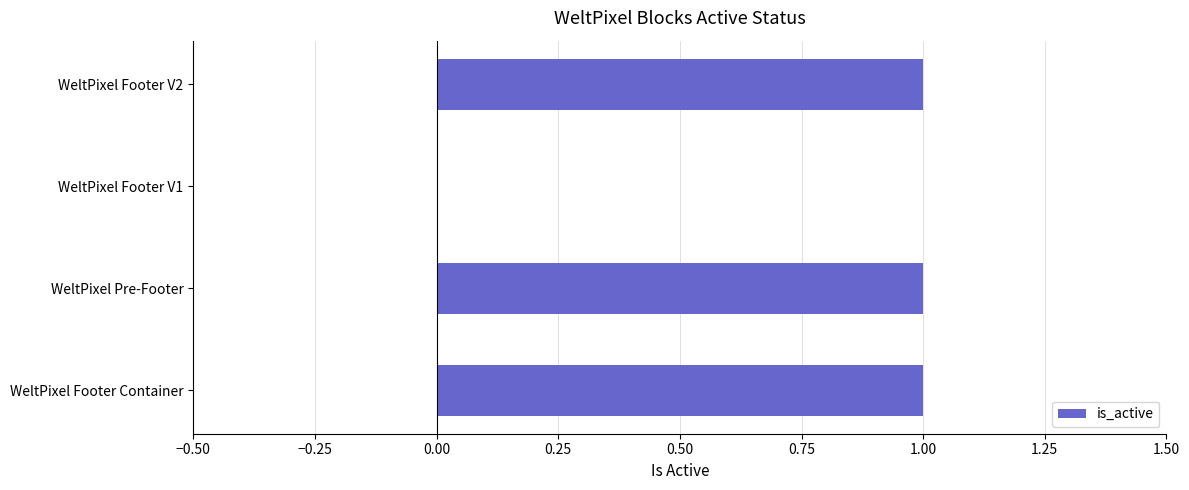

Reading bottom to top, what are all the values shown in this chart?

WeltPixel Footer Container=1	WeltPixel Pre-Footer=1	WeltPixel Footer V1=0	WeltPixel Footer V2=1